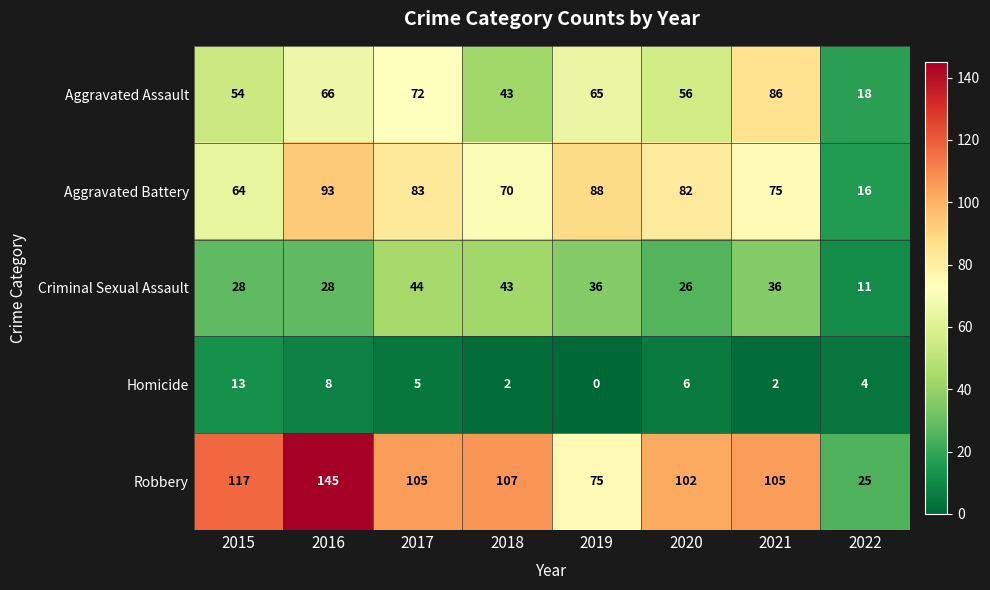

What is the greatest value displayed?

145